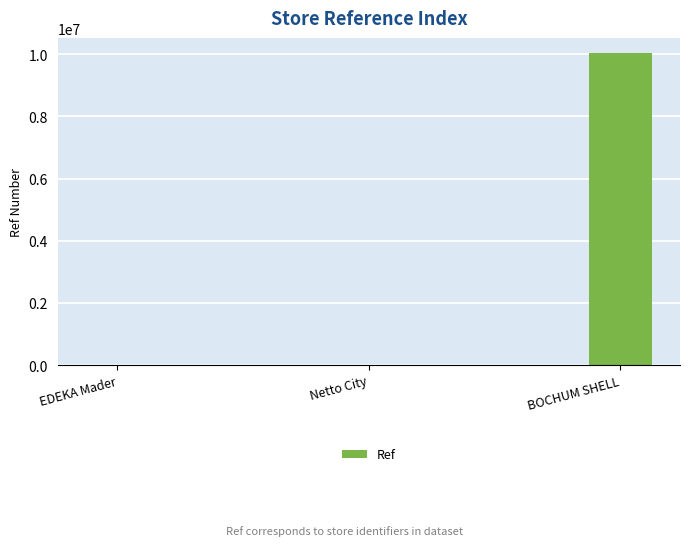

Where is the data nearest to the value 5016497?

EDEKA Mader